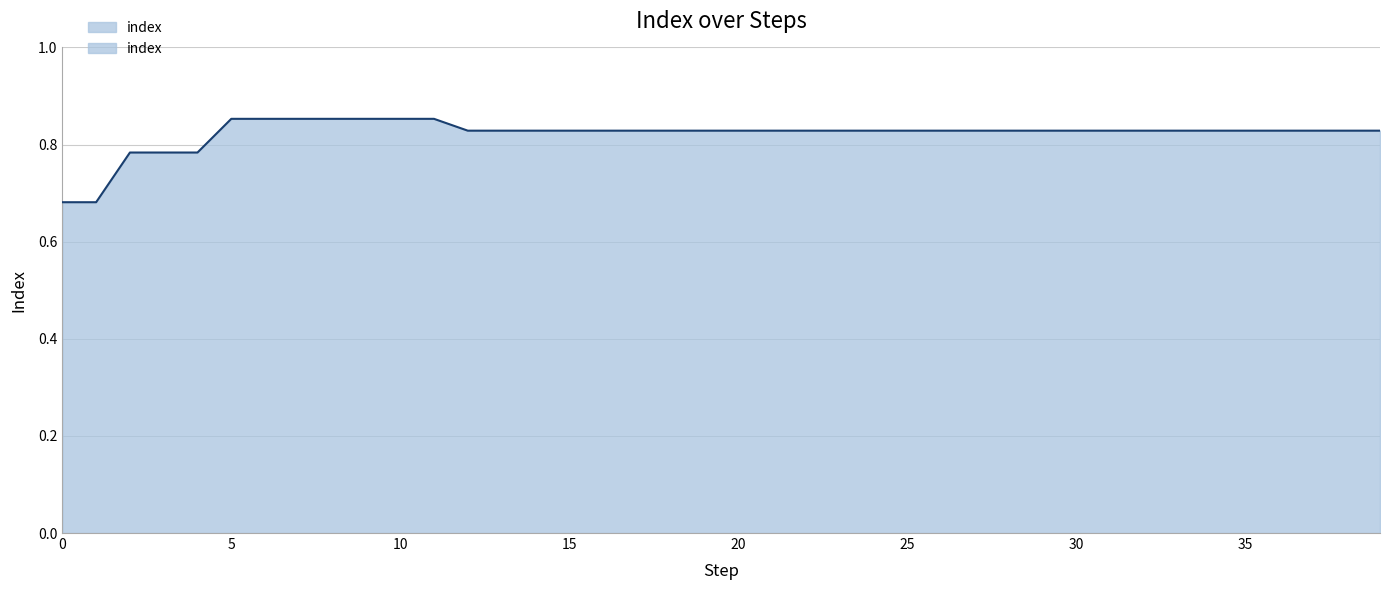

What value does the data have at 27?

0.8